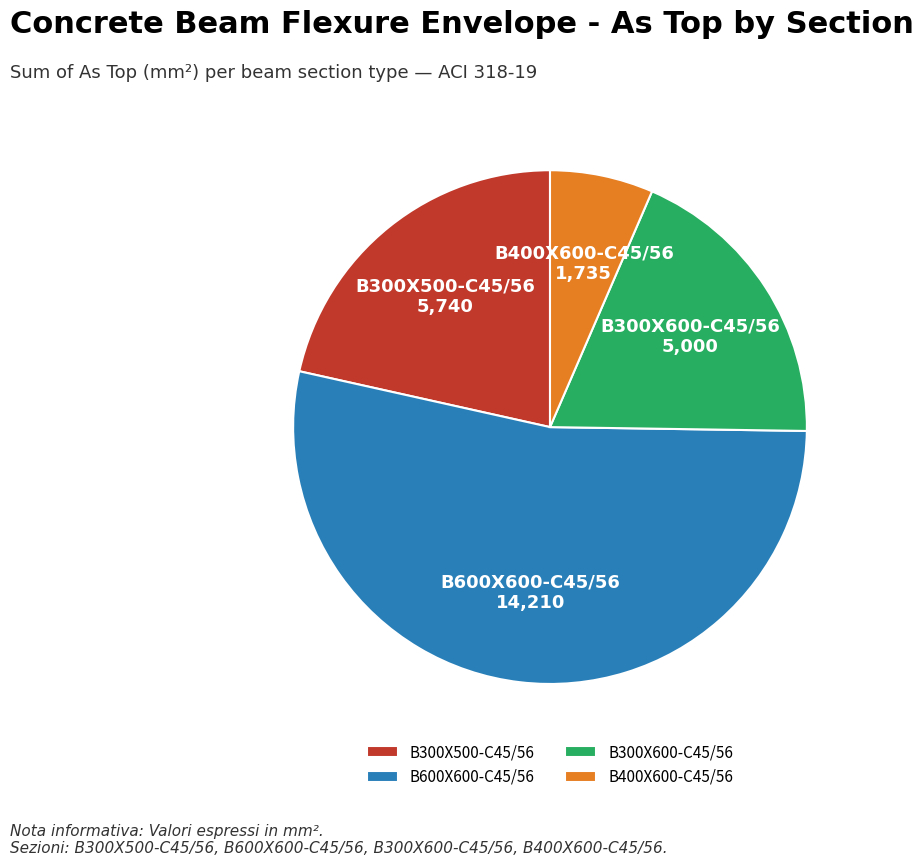

Does B300X600-C45/56 account for over 50% of the chart?

No